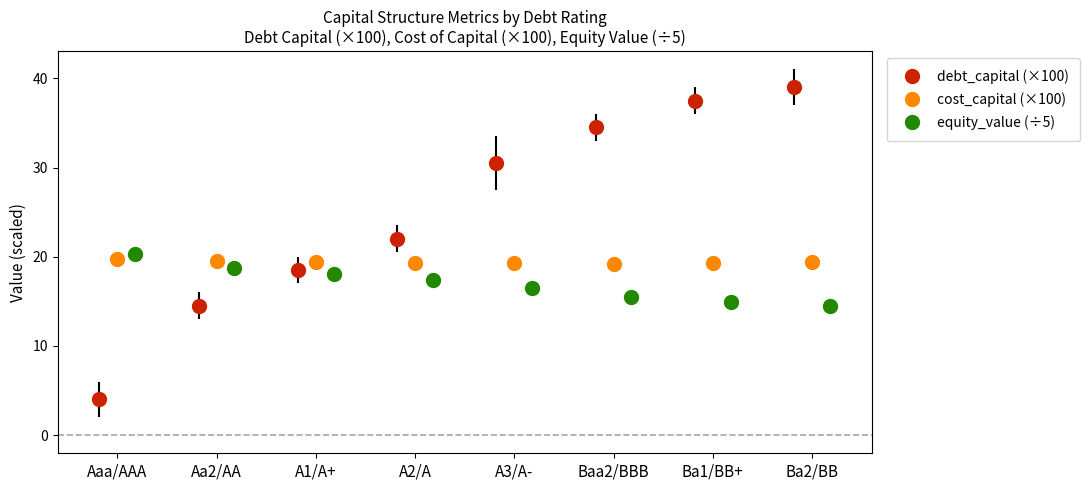

Reading right to left, what are all the values shown in this chart?

debt_capital: 39.0	37.5	34.5	30.5	22.0	18.5	14.5	4.0
cost_capital: 19.4	19.2	19.2	19.3	19.3	19.4	19.5	19.7
equity_value: 14.5	14.9	15.5	16.5	17.4	18.0	18.8	20.3